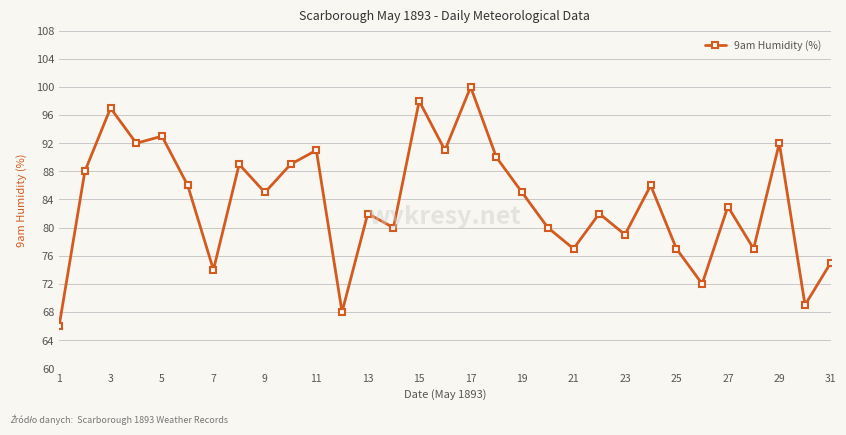

What is the average value?

84